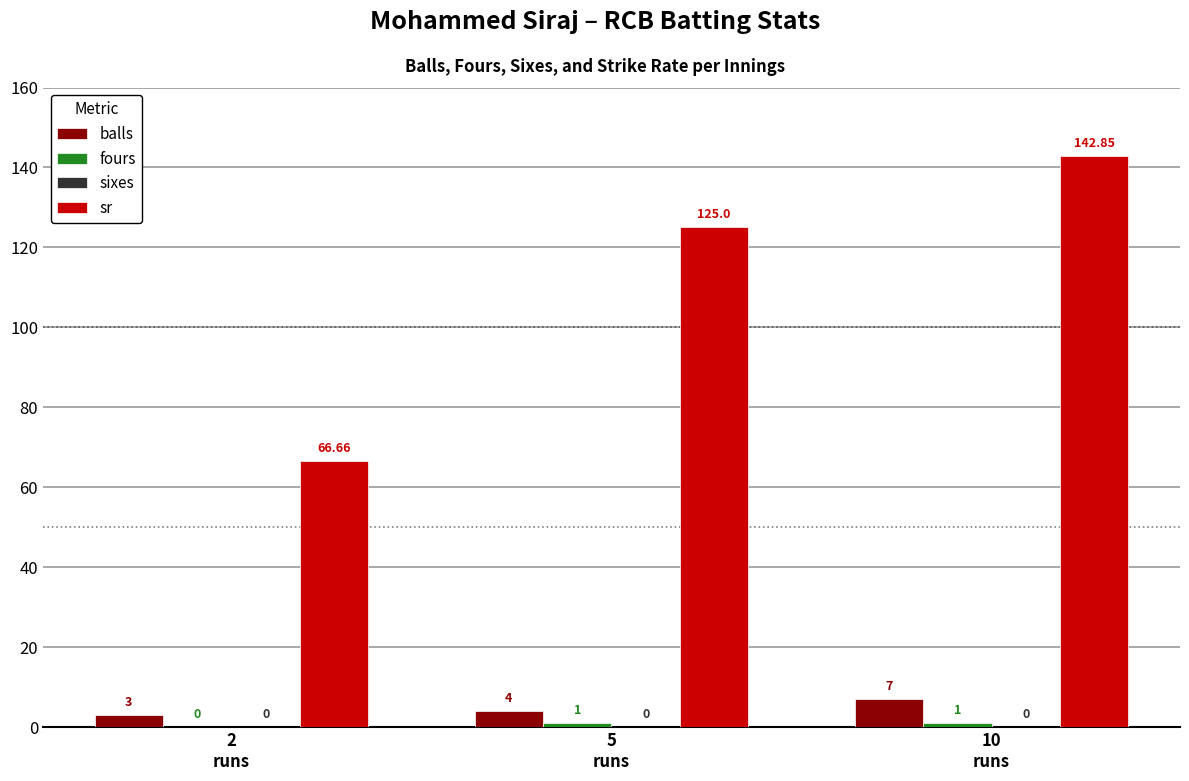

How many groups of bars are there?

3